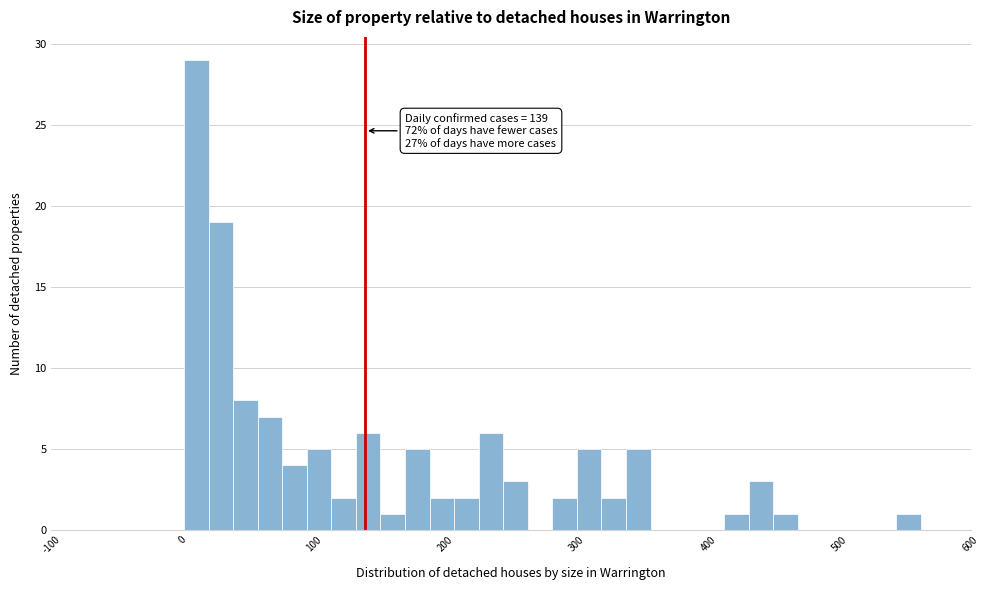

Around what value on the x-axis is the tallest bar? Give the approximate position of its centre, as read against the axis.

10